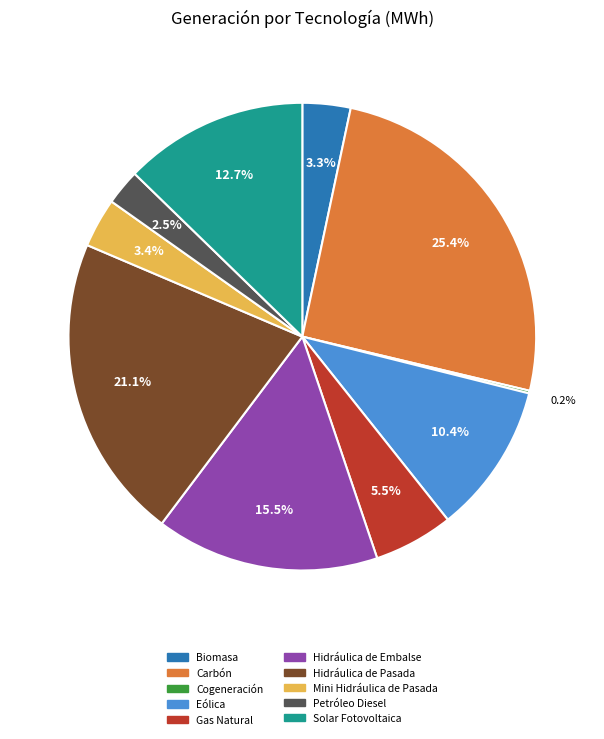

Between Mini Hidráulica de Pasada and Hidráulica de Embalse, which is larger?

Hidráulica de Embalse